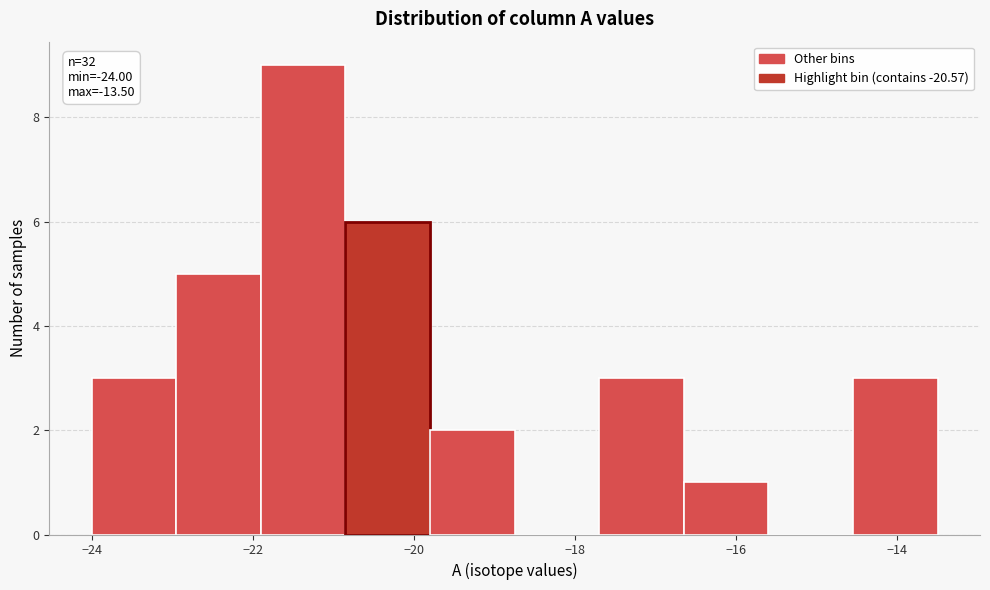

Over which range of the x-axis is the bar tallest?

-21.90 to -20.85